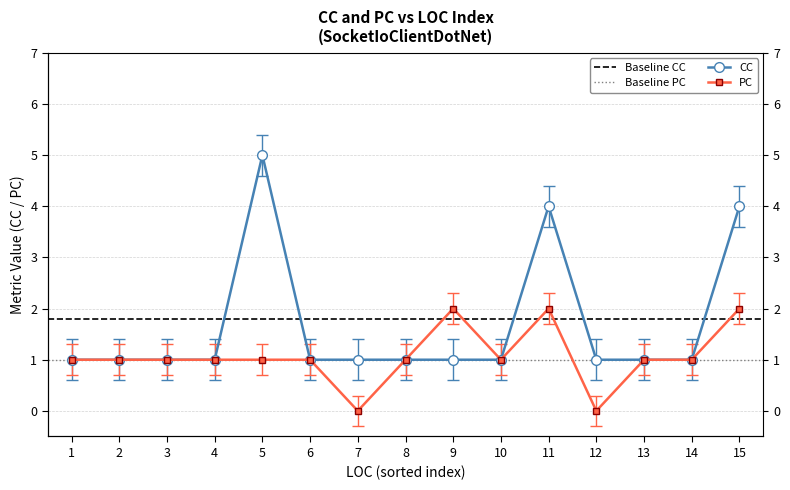

The value of CC at 1 is 1. True or false?

True